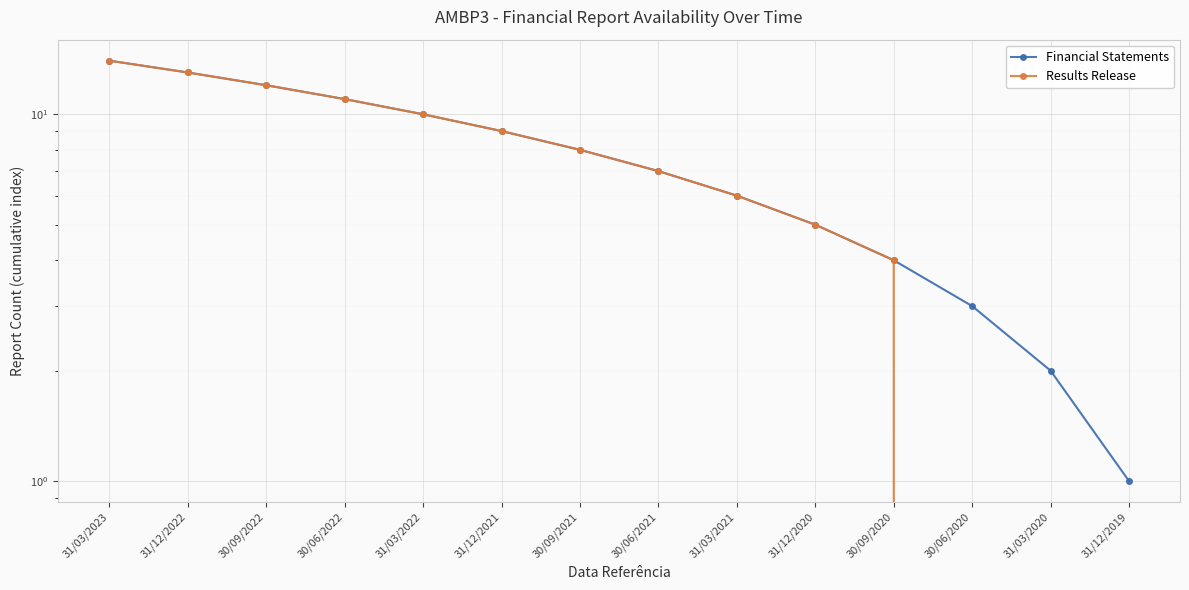

How many values in the Financial Statements series exceed 8?

6